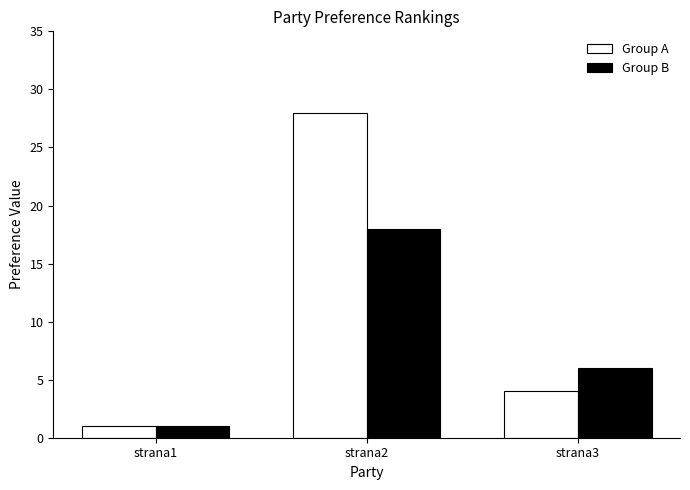

The value of Group A at strana2 is 28. True or false?

True